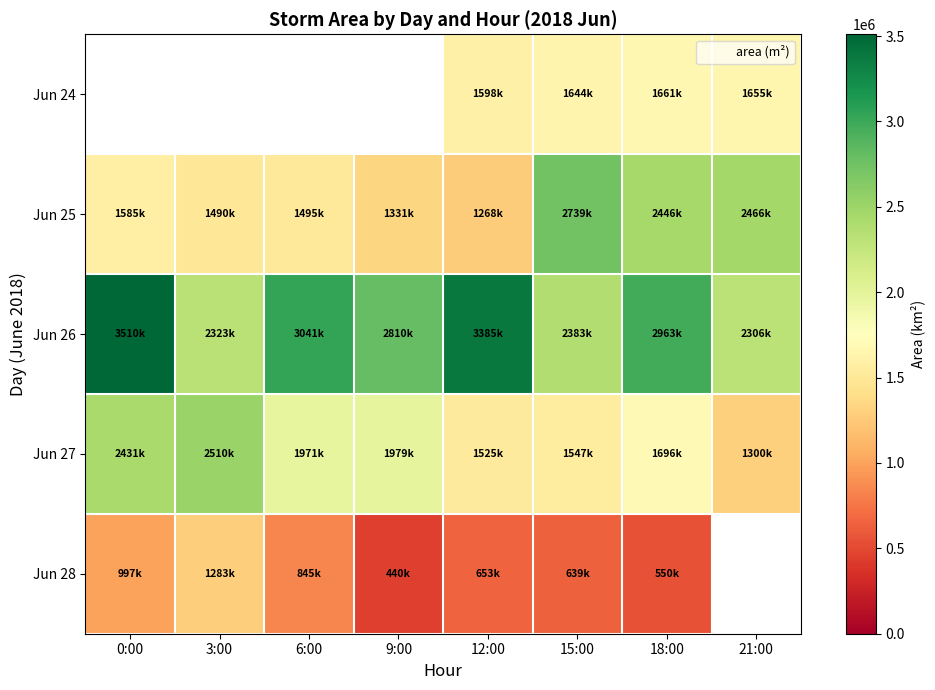

What is the difference between the maximum and minimum values in the Jun 25 series?

1470625.0